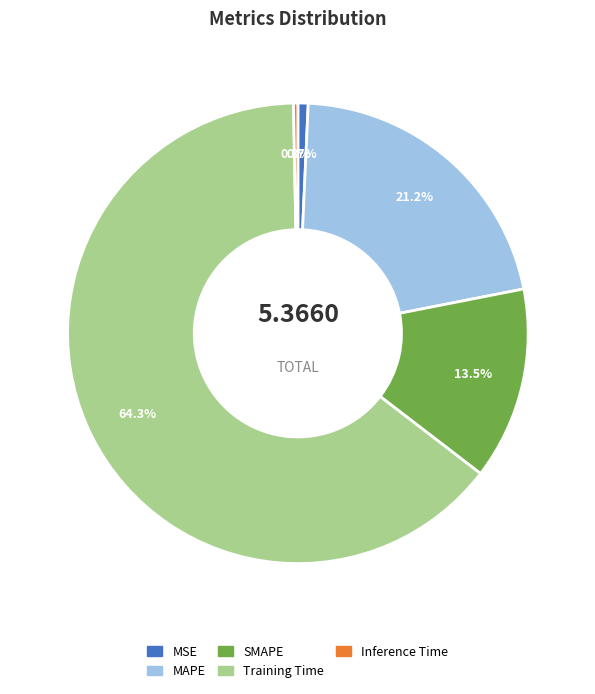

Is there any slice that represents more than half of the pie?

Yes